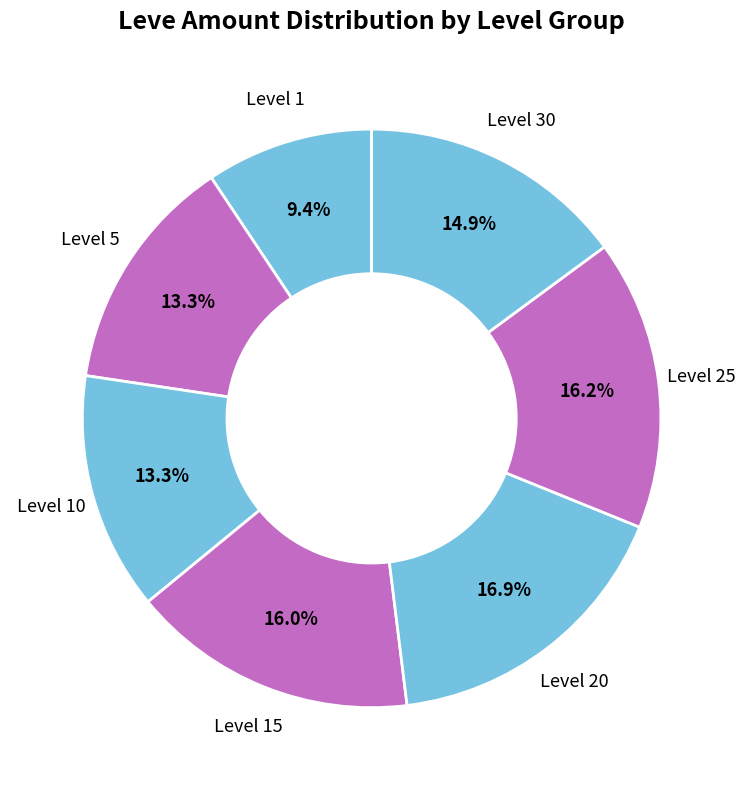

Is there any slice that represents more than half of the pie?

No